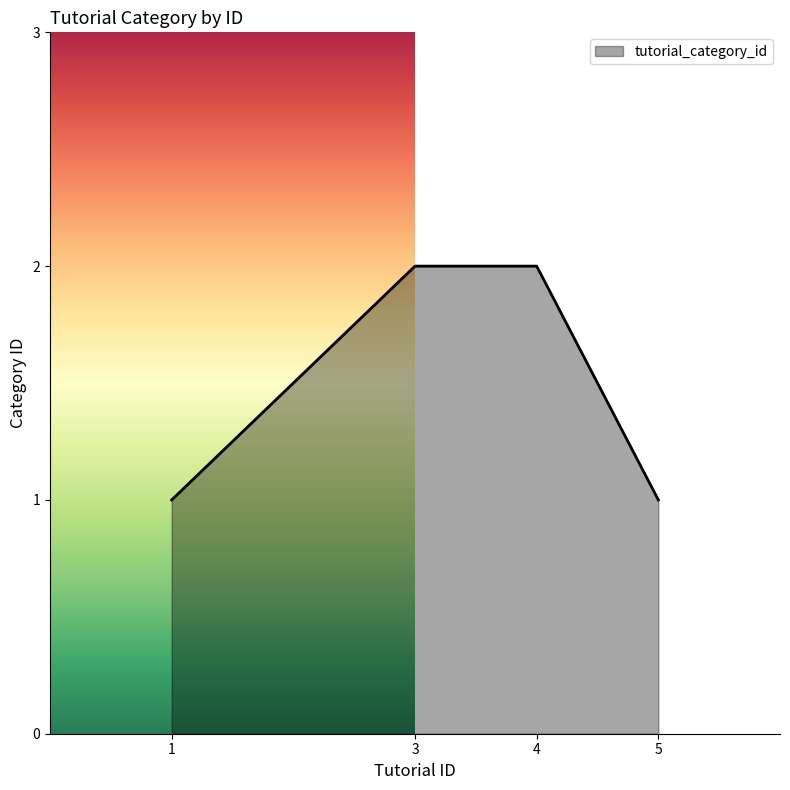

Reading left to right, list all the values displayed in this chart.

1	2	2	1